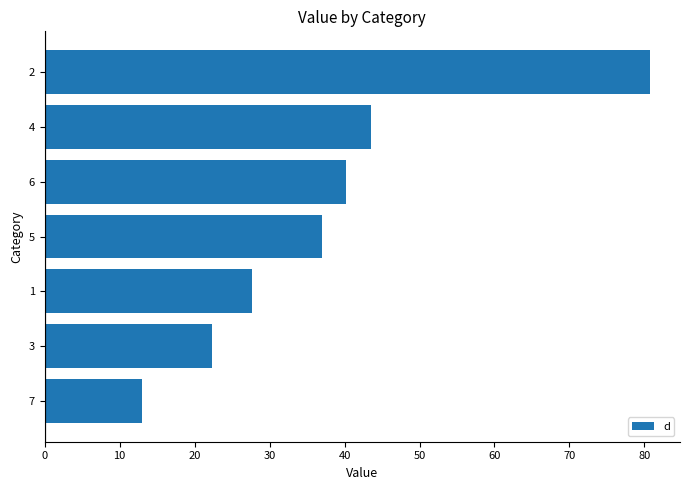

What is the change in value from 1 to 5?

+9.4